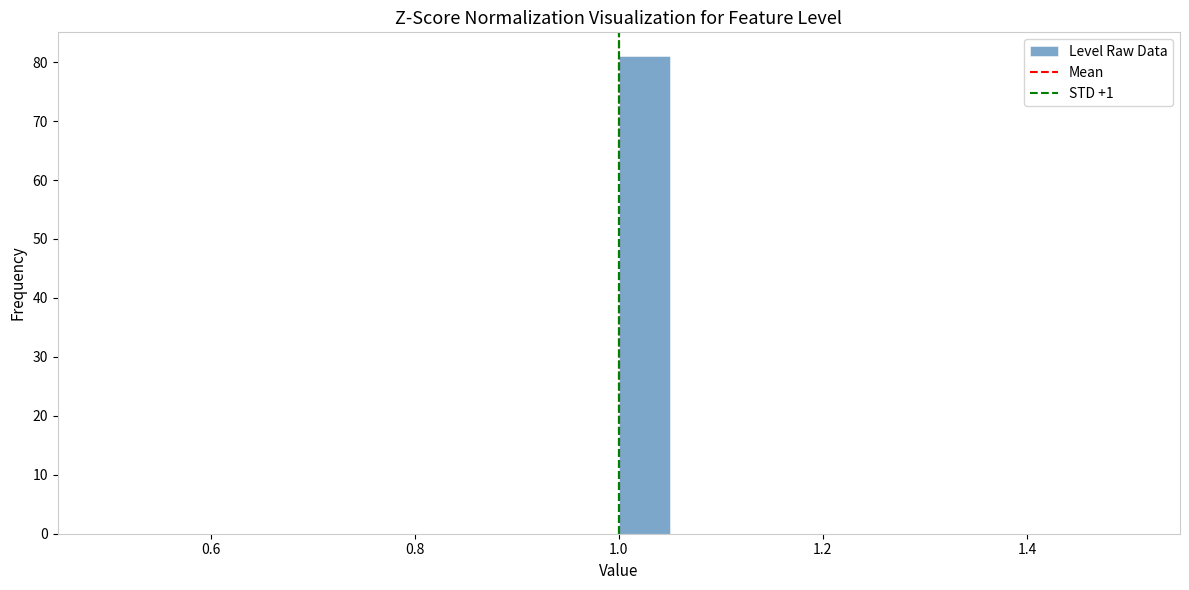

Around what value on the x-axis is the tallest bar? Give the approximate position of its centre, as read against the axis.

1.02